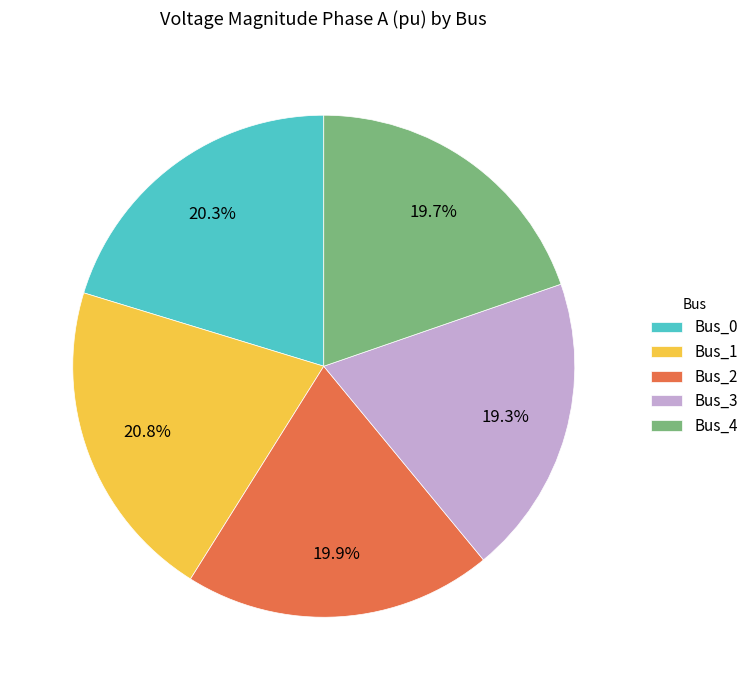

Do Bus_0 and Bus_1 together represent more than half of the pie?

No